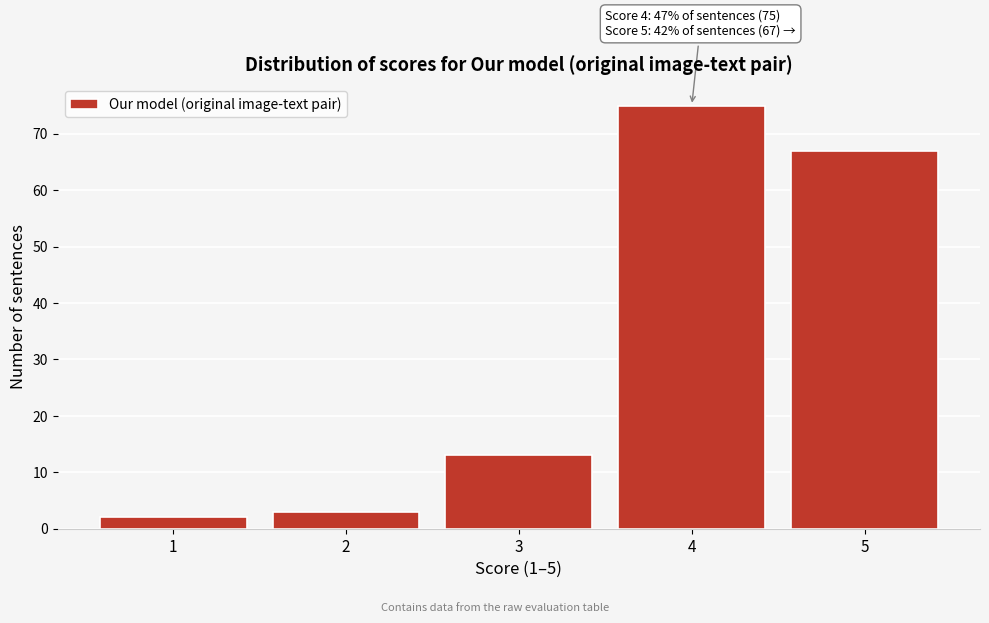

Reading left to right, extract all data points from this chart.

1=2	2=3	3=13	4=75	5=67